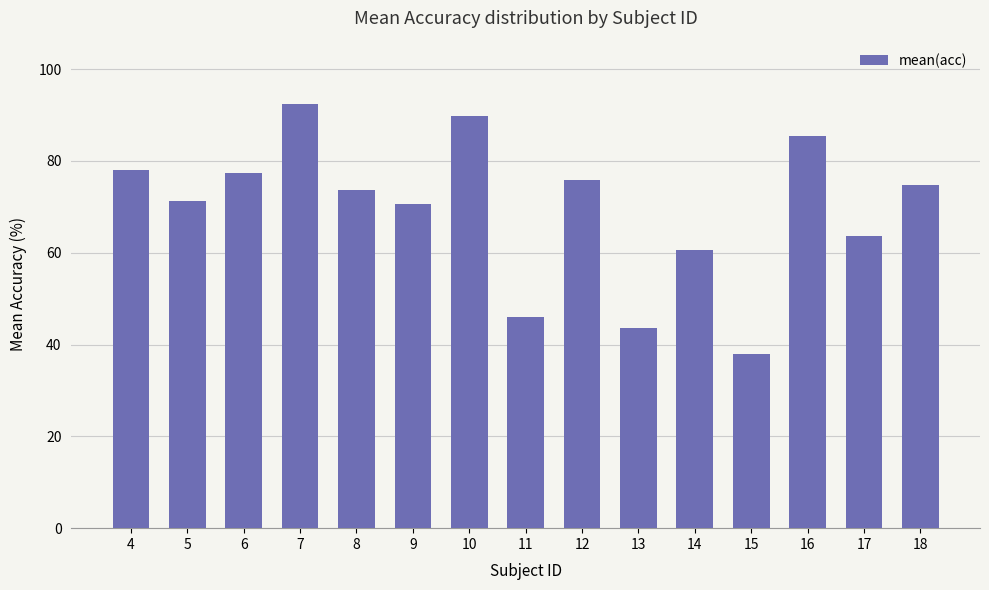

What is the value of the 7th bar from the left?

89.7